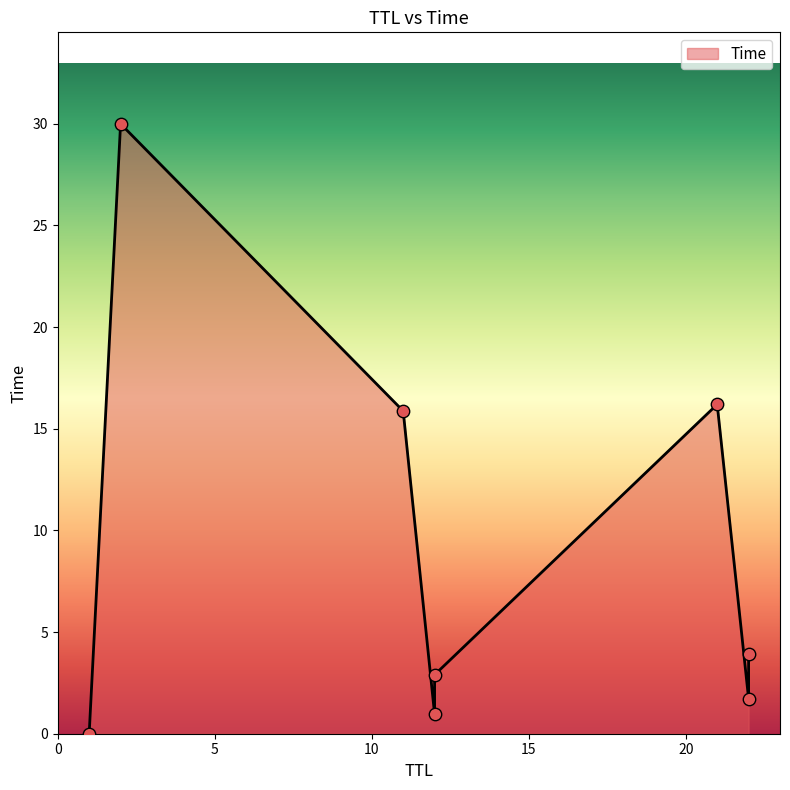

What is the change in value from 22 to 11?

+14.2